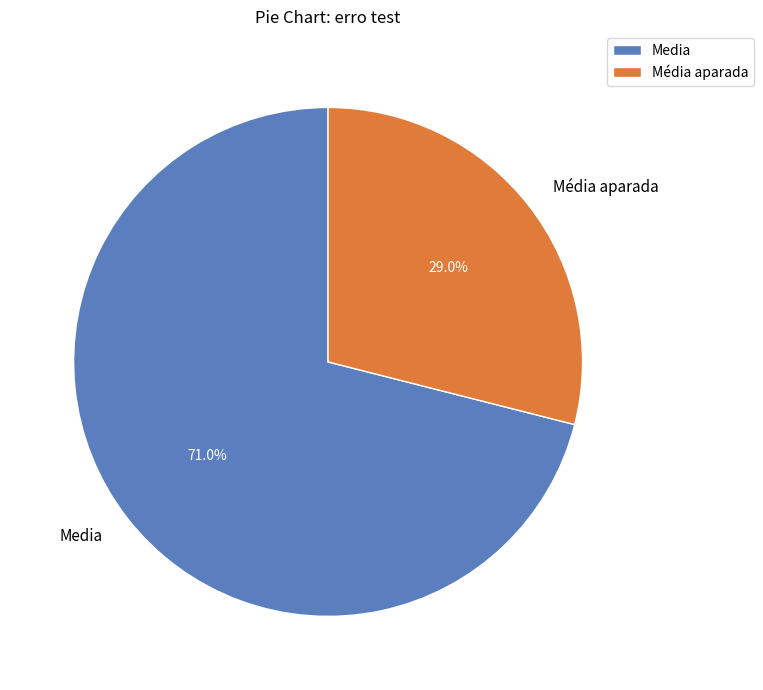

Count the number of slices in the pie.

2